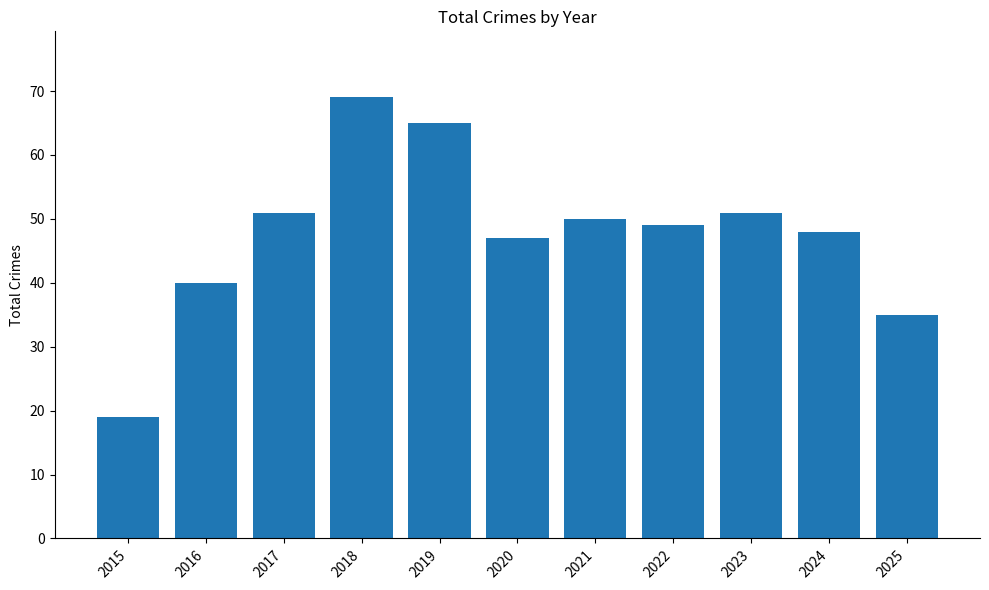

What is the change in value from 2016 to 2023?

+11